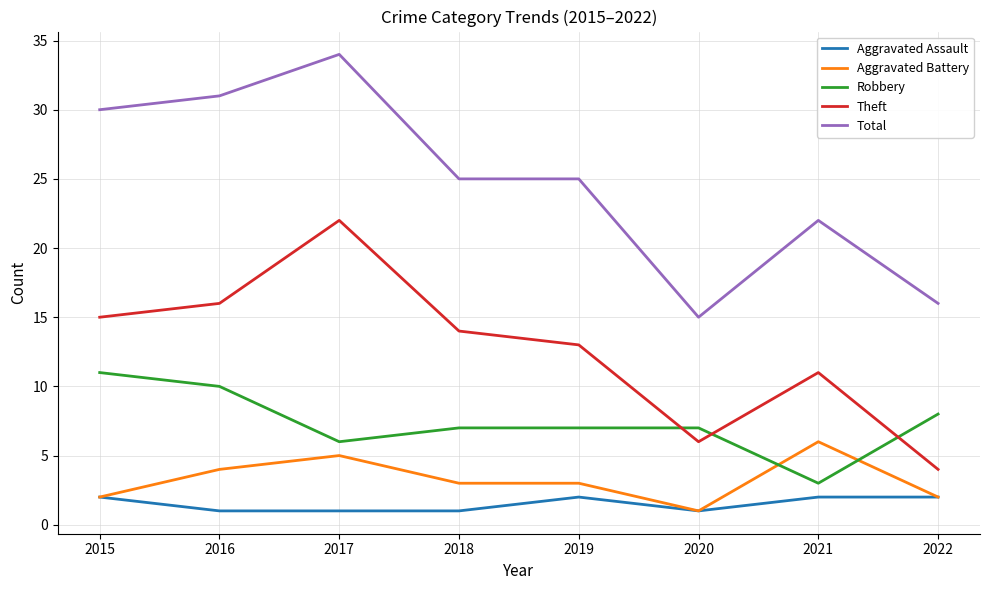

True or false: Aggravated Assault and Robbery intersect in this chart.

False